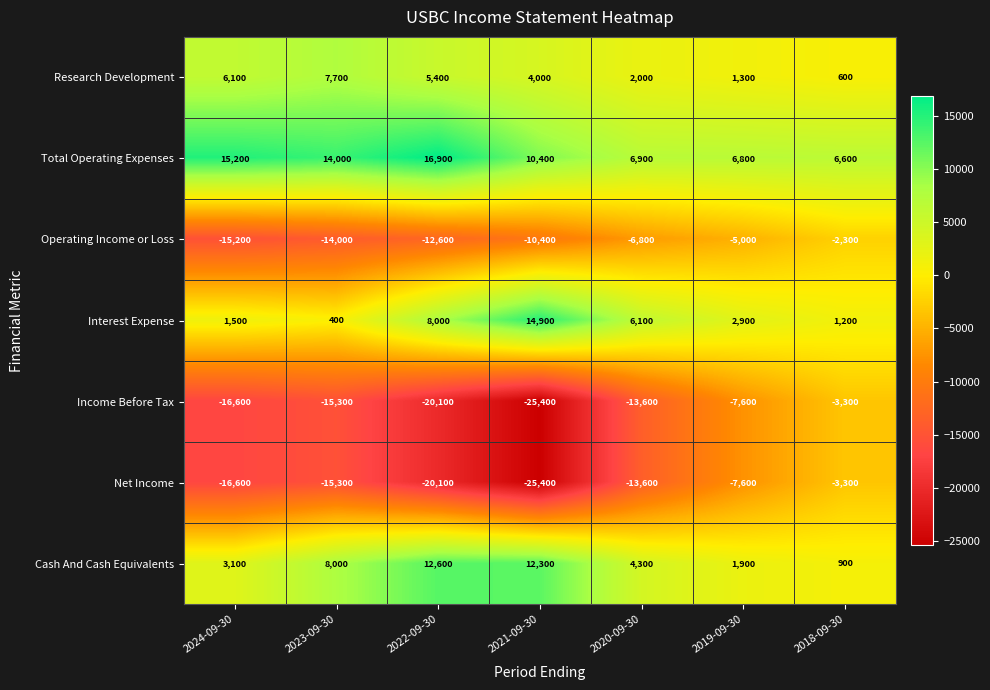

What is the average value of the Research Development series?

3871